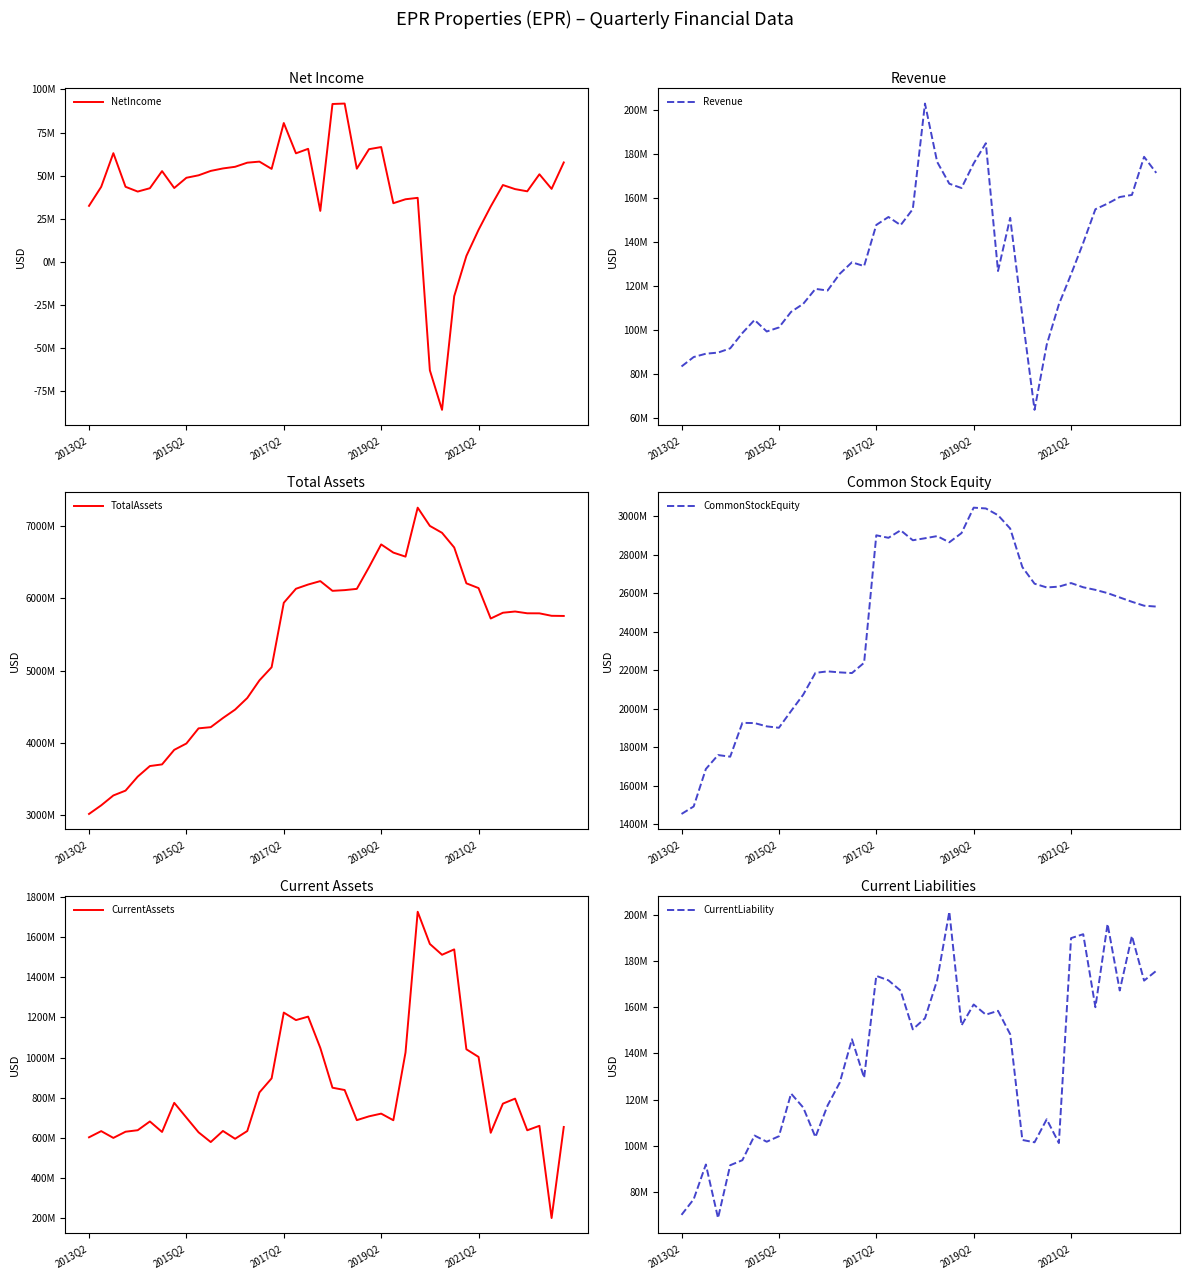

At how many categories does at least one series exceed 3132763322?

39